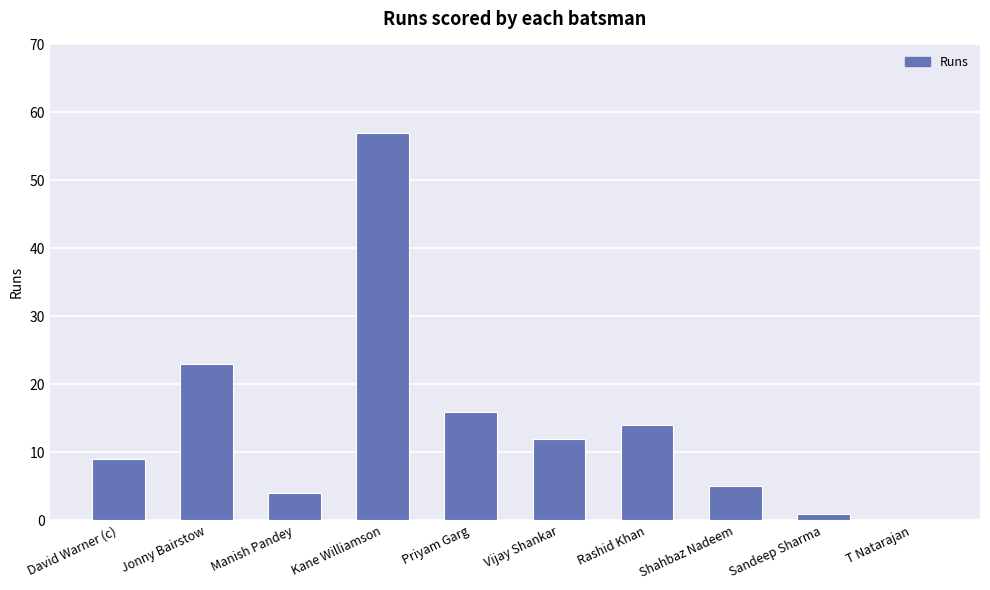

What is the average value?

14